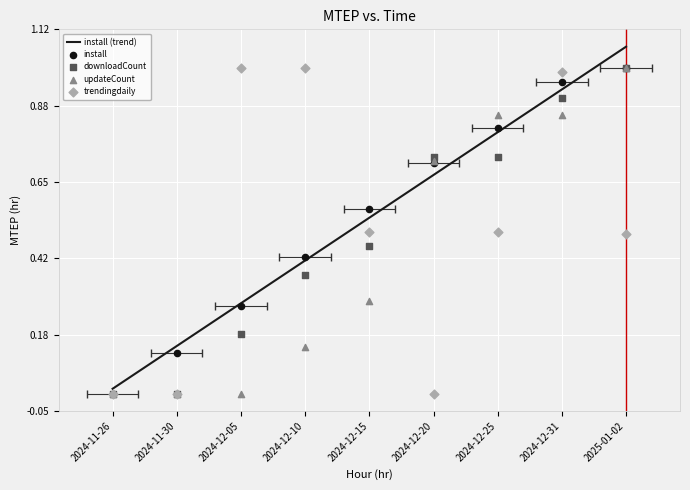

Which series reaches the minimum Y coordinate?

install